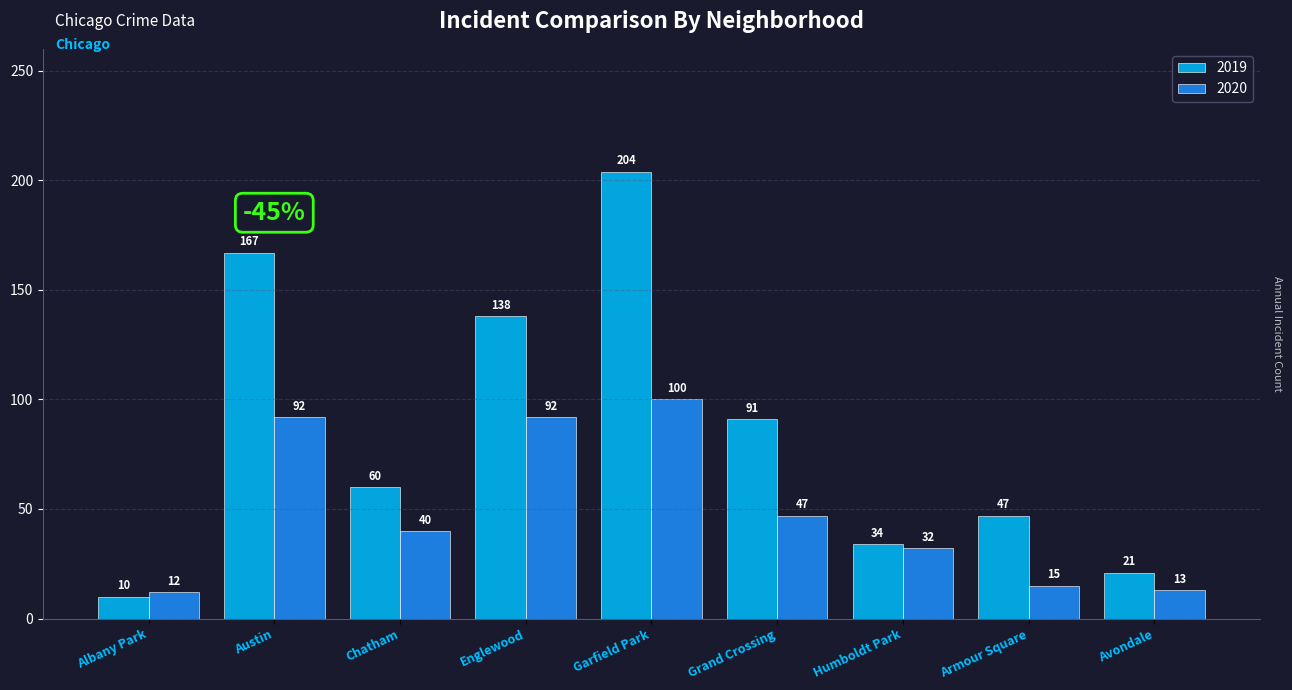

What is the label of the 2nd bar from the left?

Austin